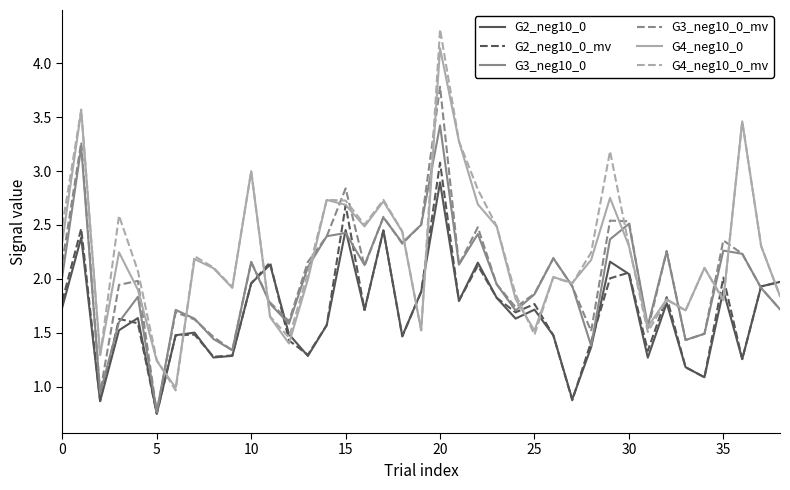

Rank the series by their maximum value, from lowest to highest.

G2_neg10_0, G2_neg10_0_mv, G3_neg10_0, G3_neg10_0_mv, G4_neg10_0, G4_neg10_0_mv